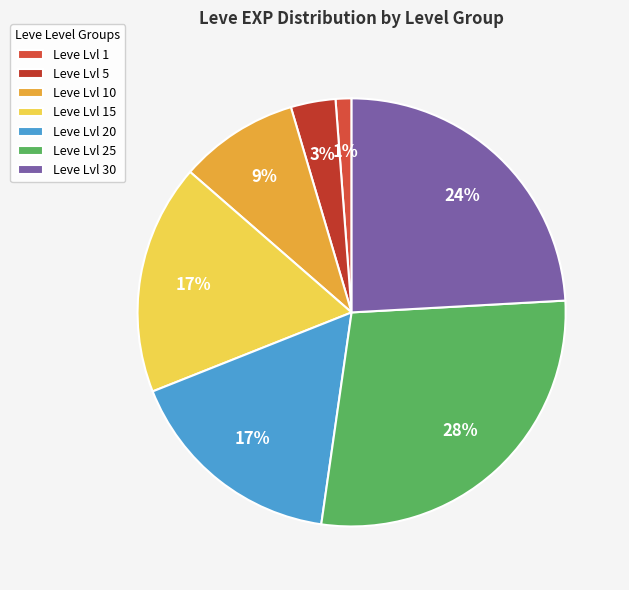

To the nearest percent, what is the average slice percentage?

14%